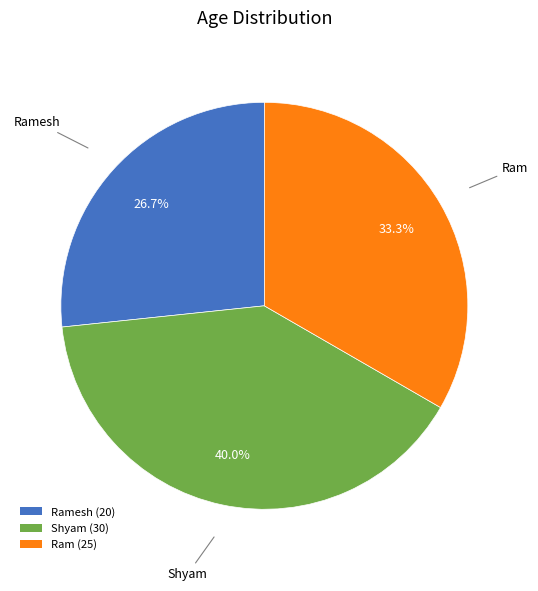

Which slice is the smallest?

Ramesh (20)